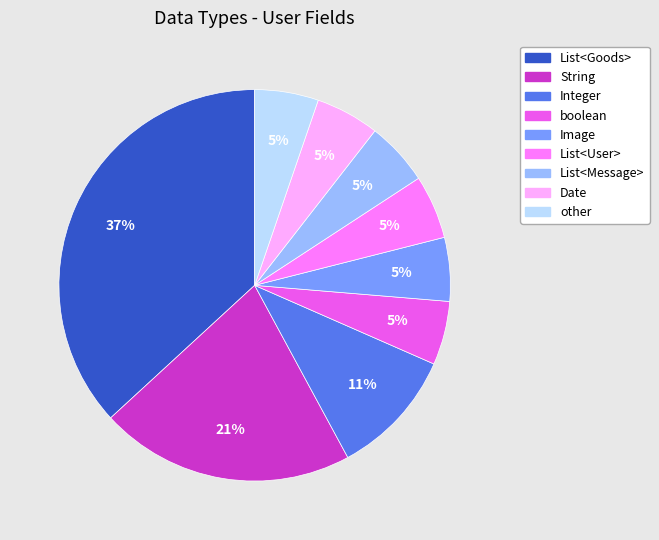

Is there a majority slice in this chart?

No